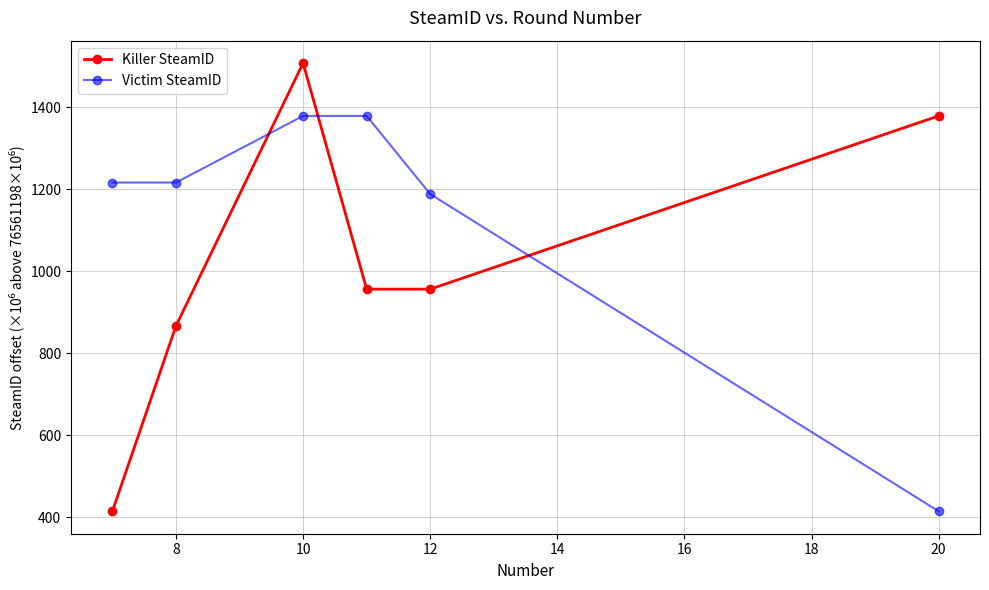

What is the minimum value for Killer SteamID?

414.4